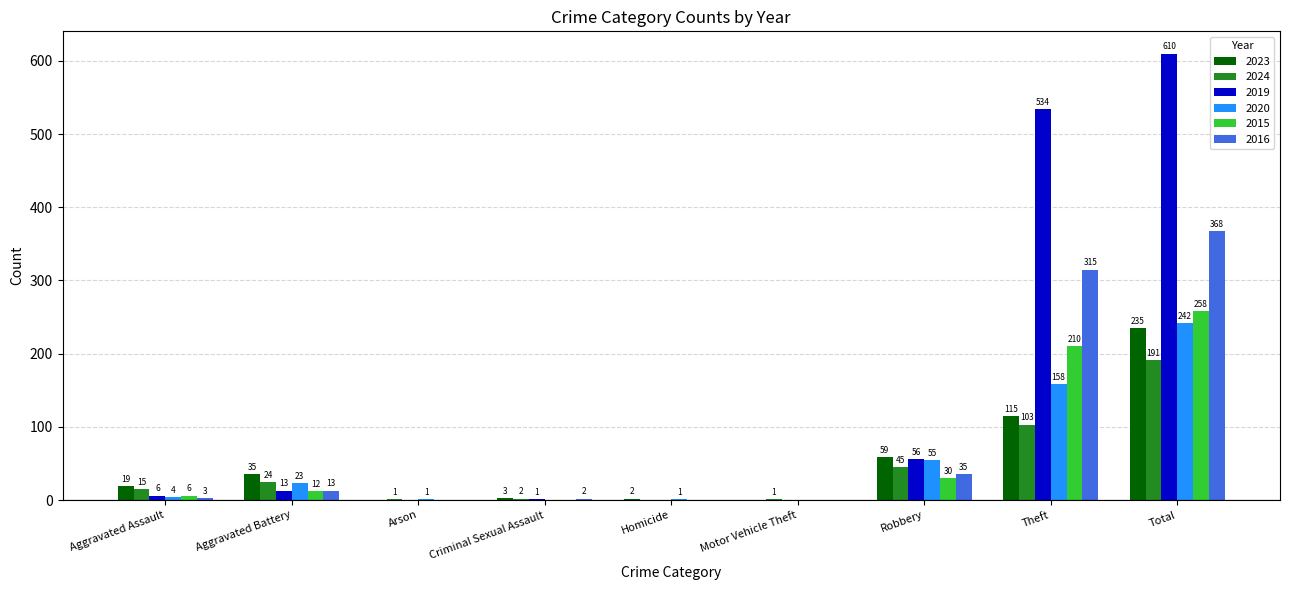

At which category is the sum across all series the highest?

Total